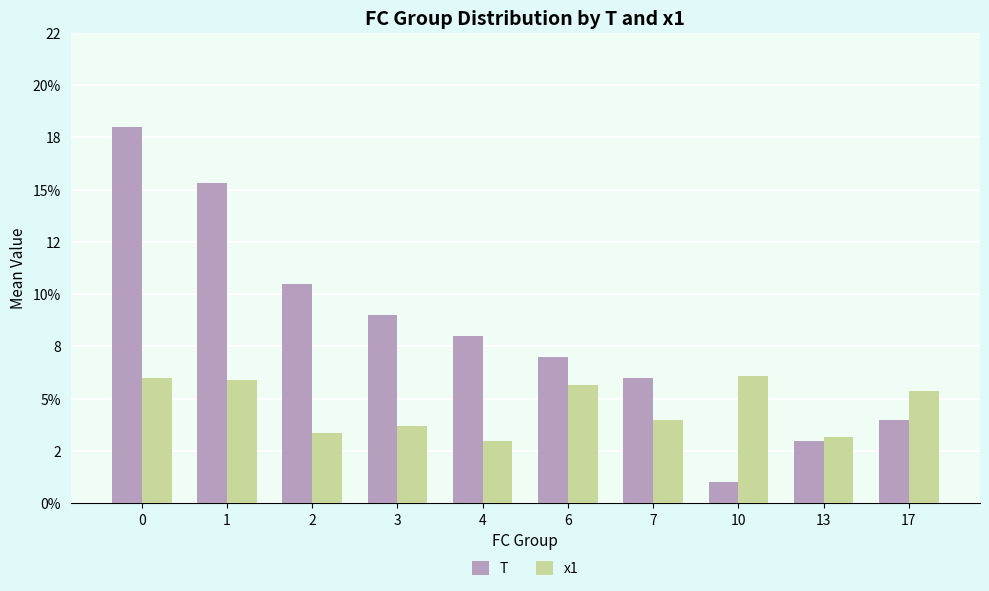

What is the value of the x1 bar at the 2nd from the left?

5.9